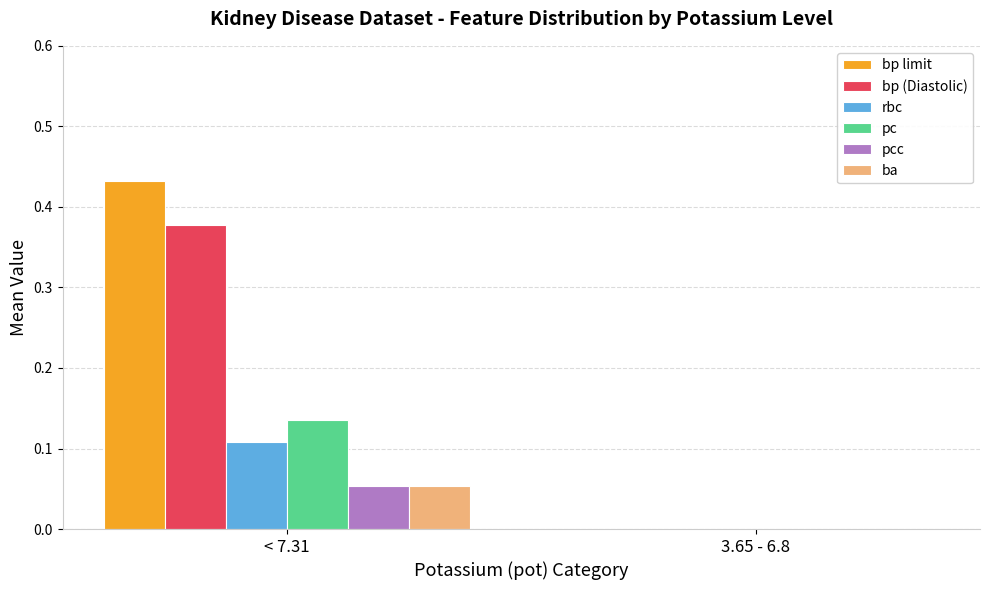

Is it true that rbc equals 0.1 at 3.65 - 6.8?

False